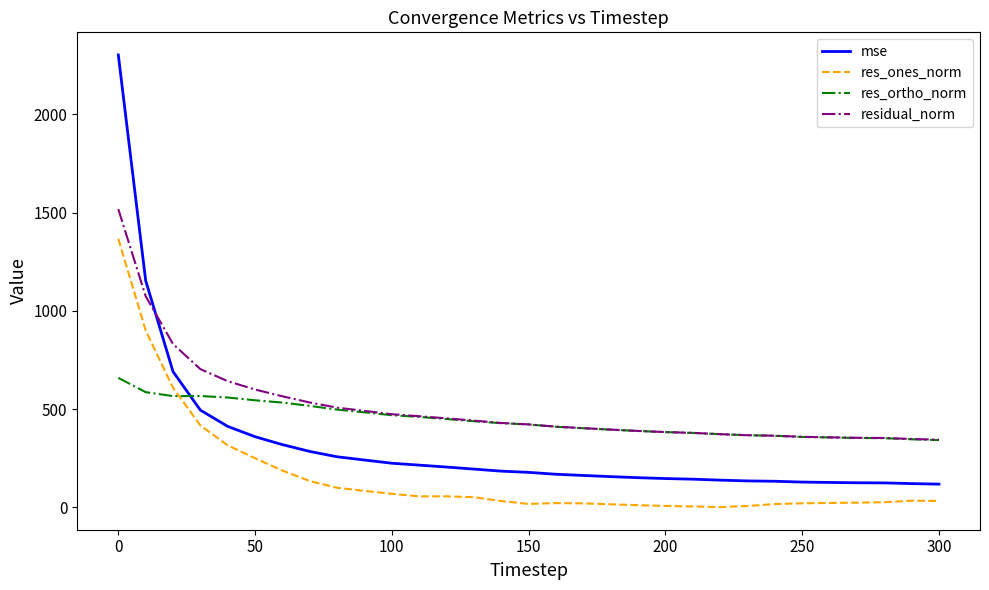

Which series has the widest spread of values?

mse